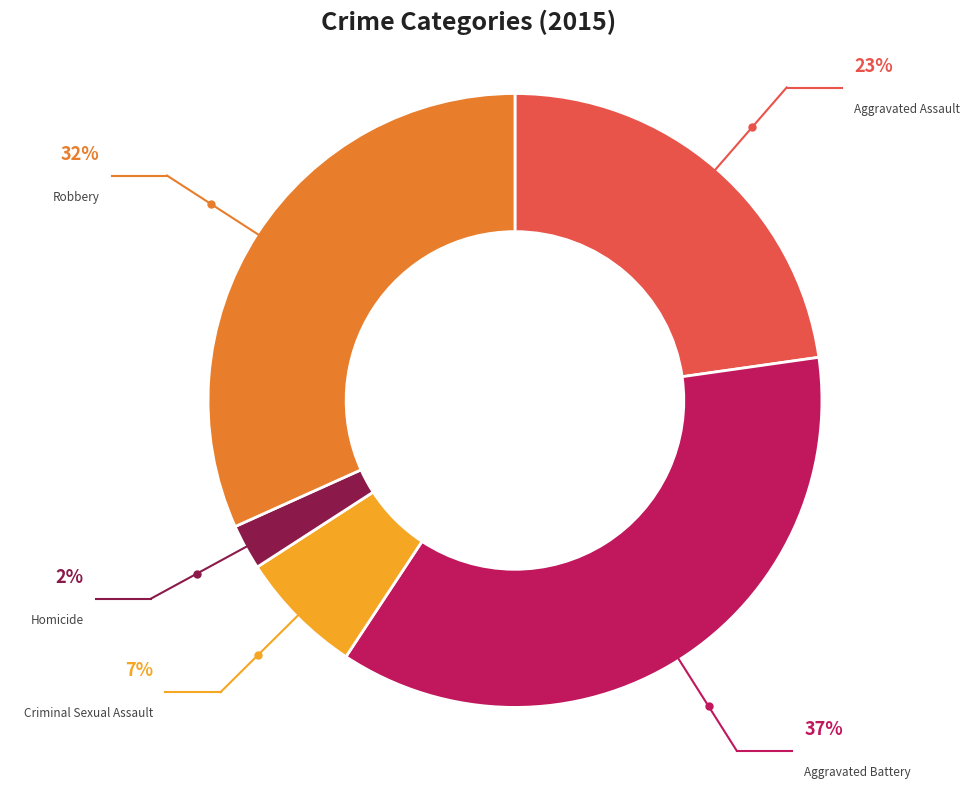

Which slice is the largest?

Aggravated Battery